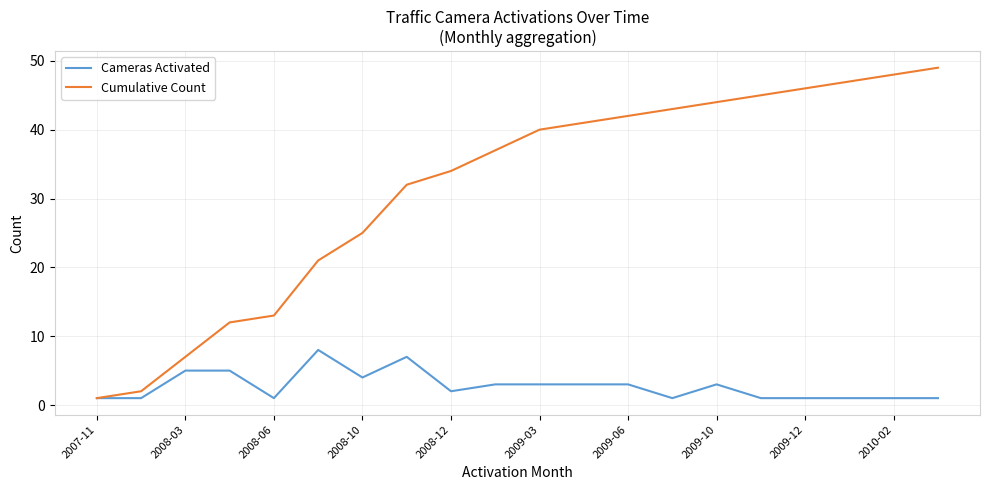

Which series has the largest range (max minus min)?

Cumulative Count